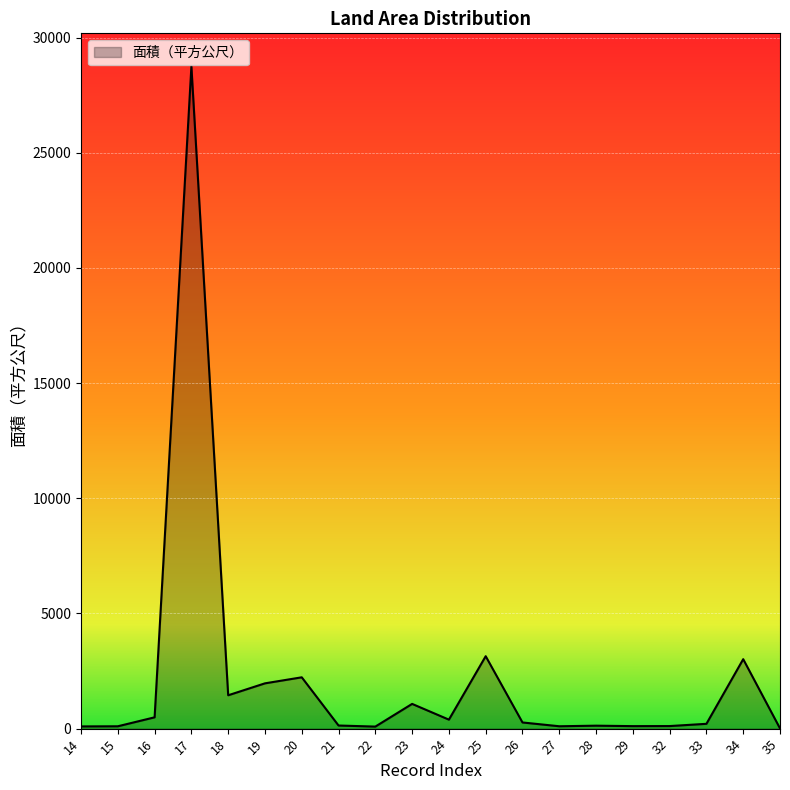

At which category does the data reach its first local peak?

17